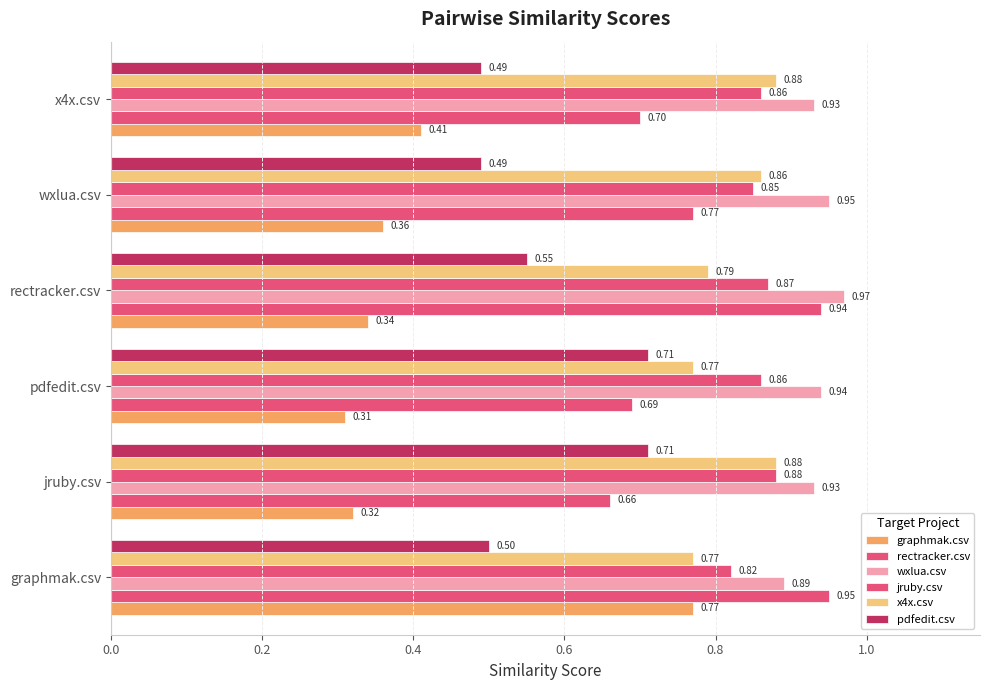

How many categories are shown in the chart?

6